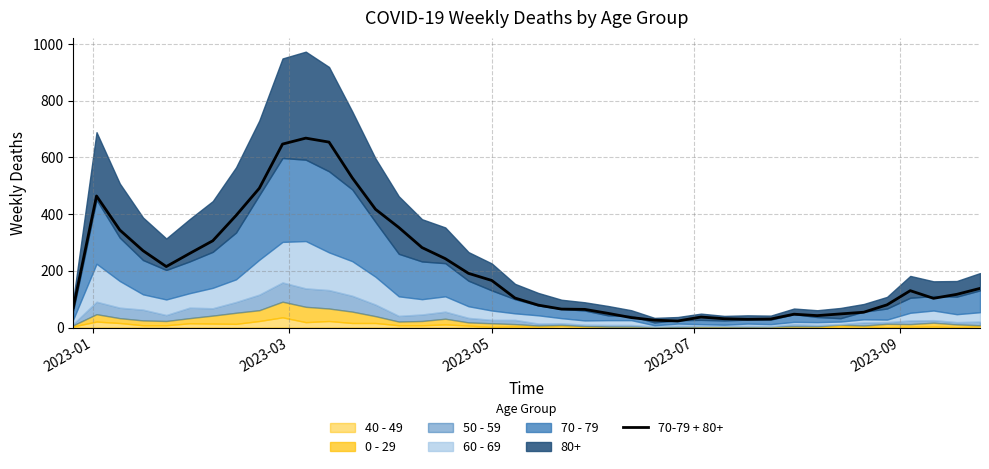

Where does the data first go above 130?

2023-03